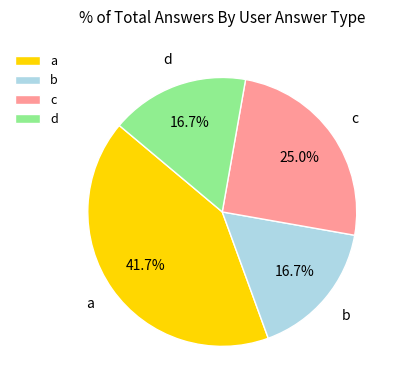

Does b account for over 50% of the chart?

No